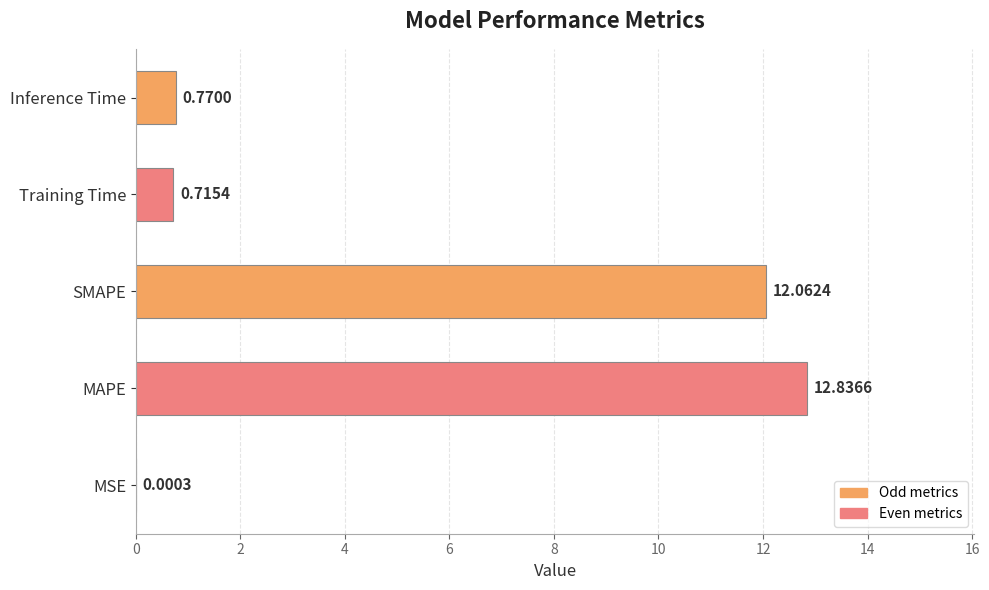

Between Training Time and MAPE, which is larger?

MAPE